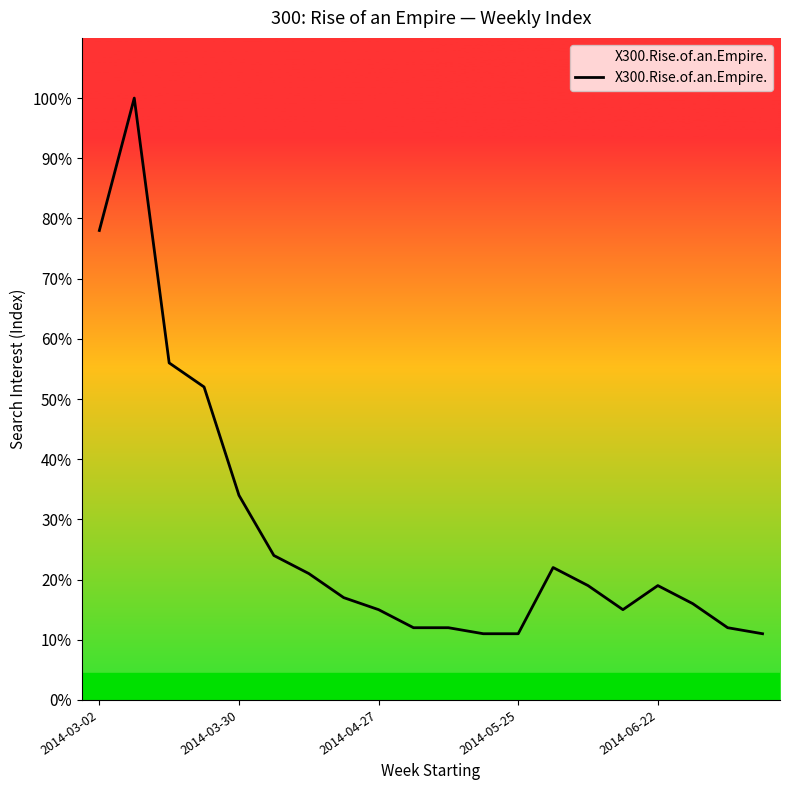

Reading left to right, transcribe all the data shown in this chart.

78	100	56	52	34	24	21	17	15	12	12	11	11	22	19	15	19	16	12	11